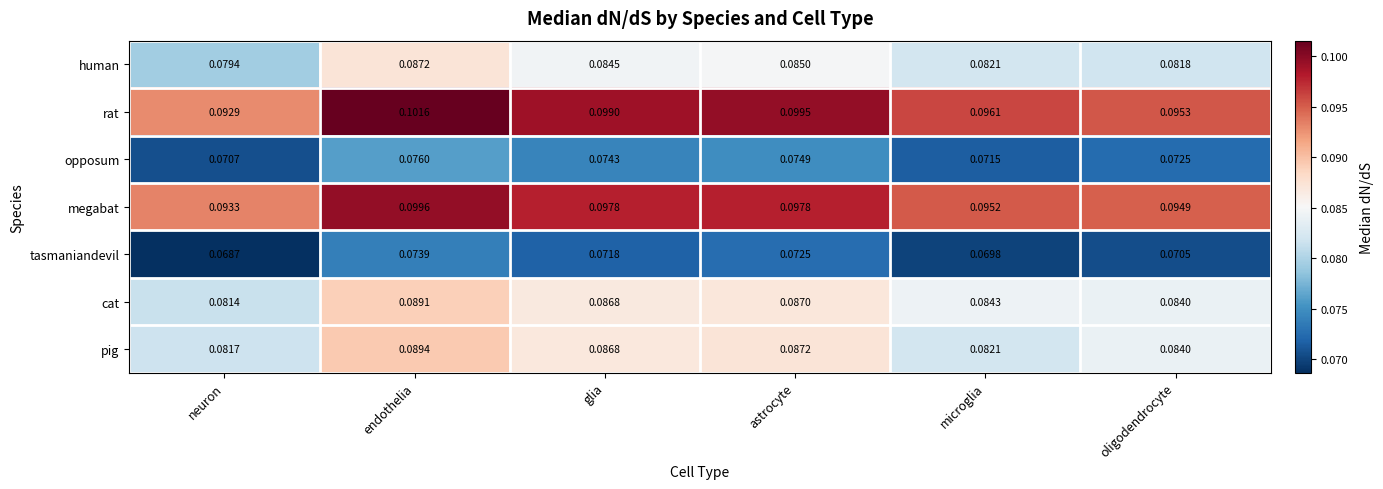

At which label is tasmaniandevil closest to 0?

neuron